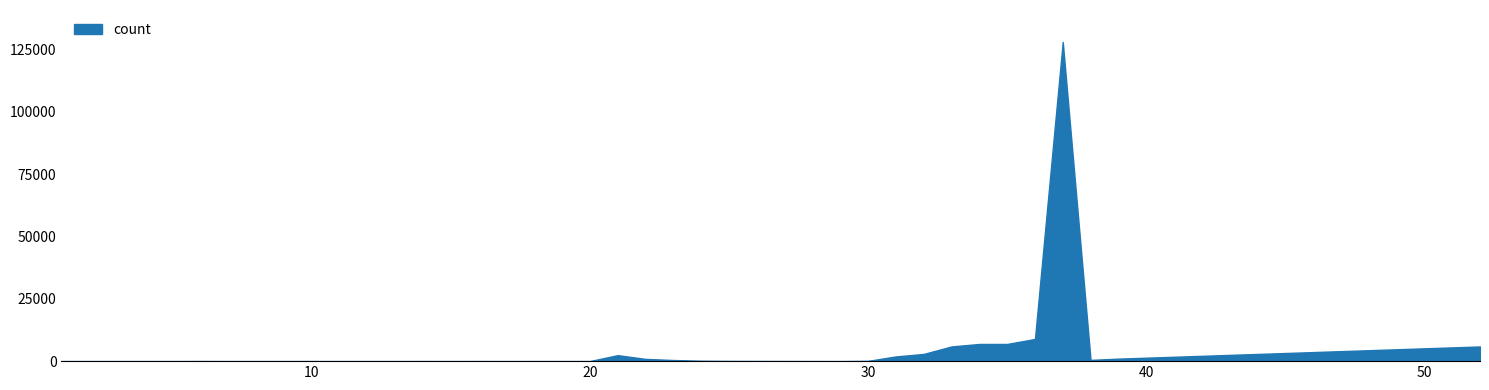

True or false: the data has more than 2 interior local peaks.

True